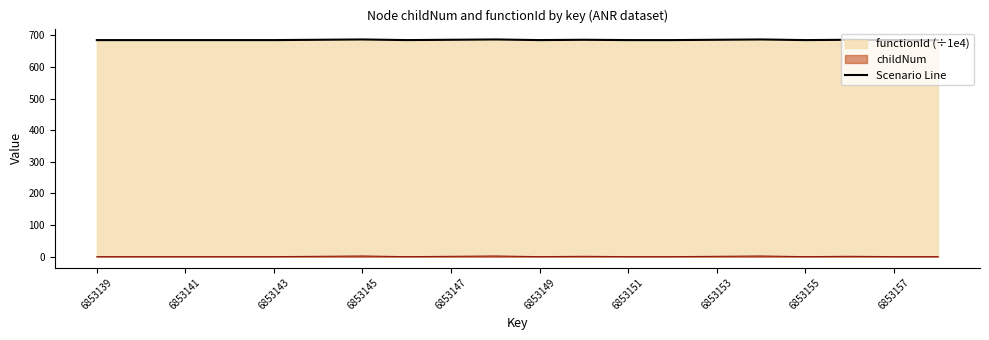

List the series in order of their peak value, lowest first.

childNum, Scenario Line